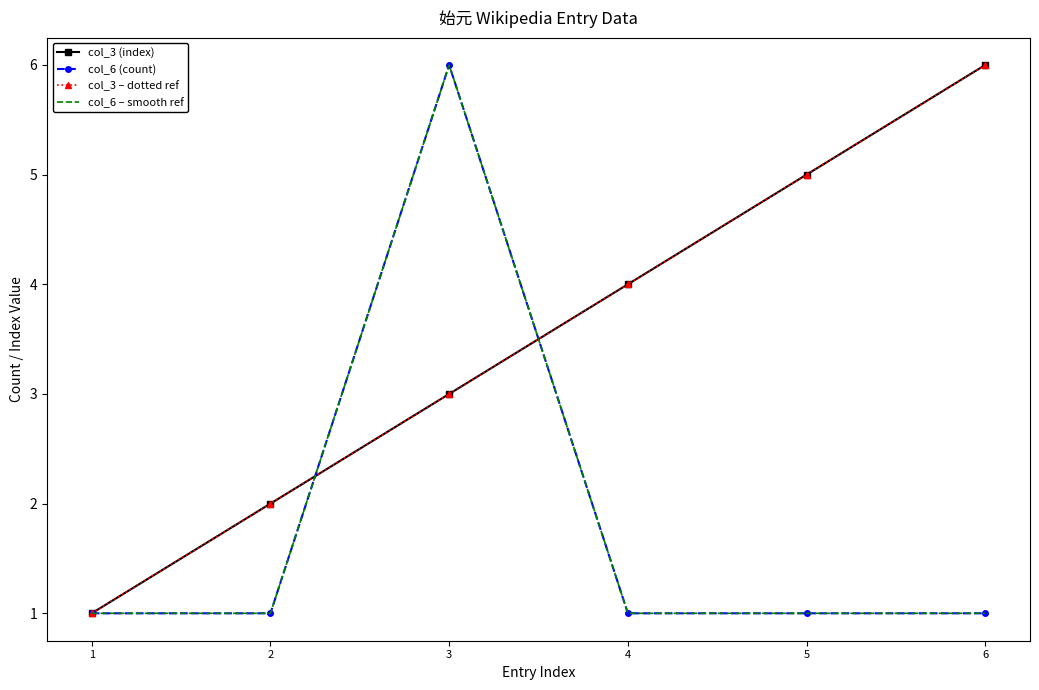

Is the value of col_6 – smooth ref at 6 greater than the value of col_6 (count) at 6?

No